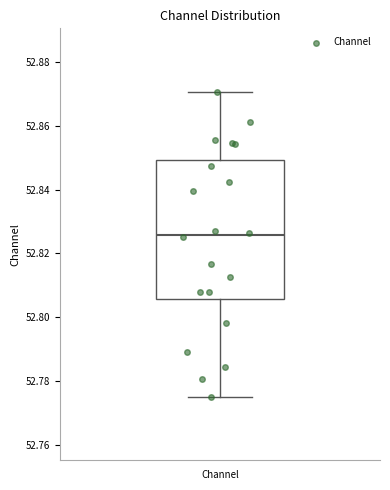

Read this box plot against the y-axis: the position of the median line, the range covered by the box, and the ends of both whiskers. The values are not printed on the chart, so give them approximately, as read against the axis.

median 52.826, box 52.806 to 52.850, whiskers 52.776 to 52.870